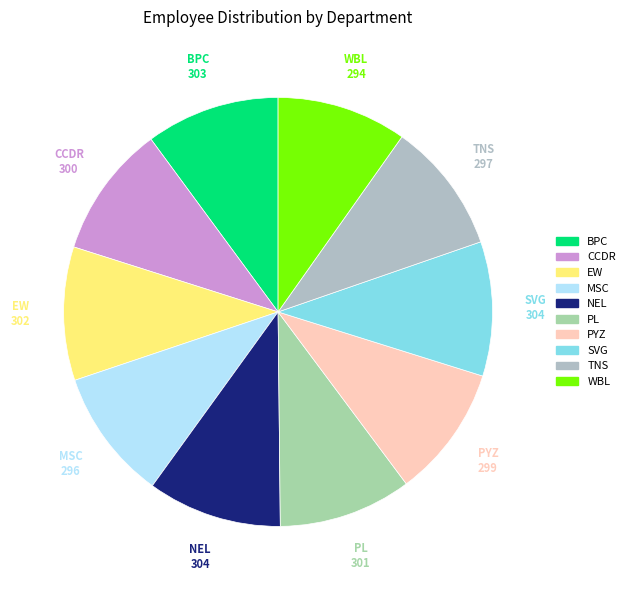

Is the sum of PL and TNS greater than half?

No